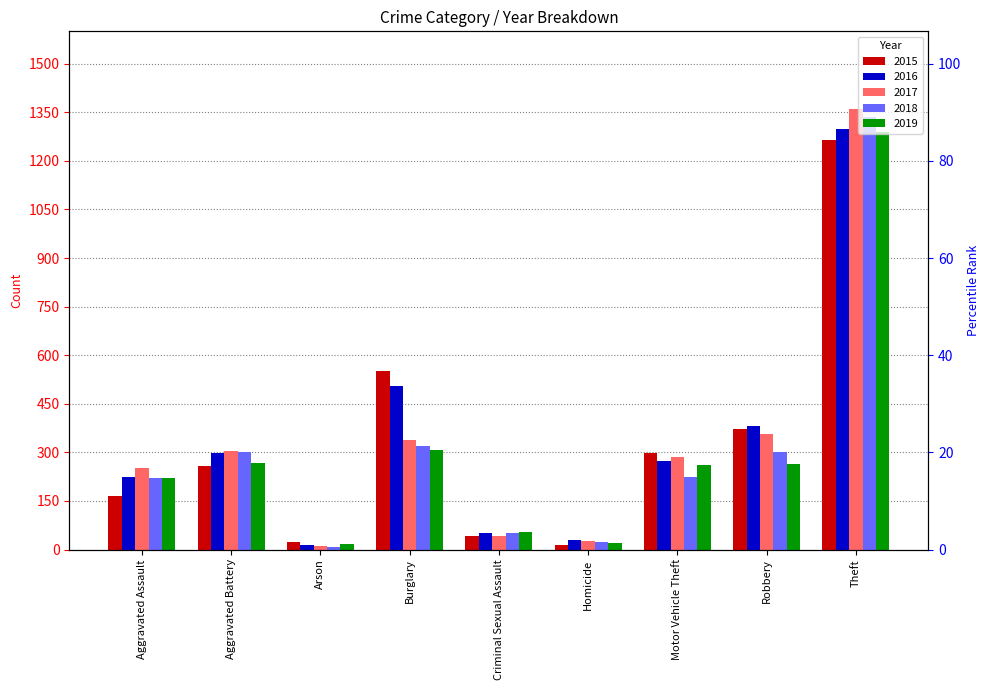

What is the greatest value displayed?

1359